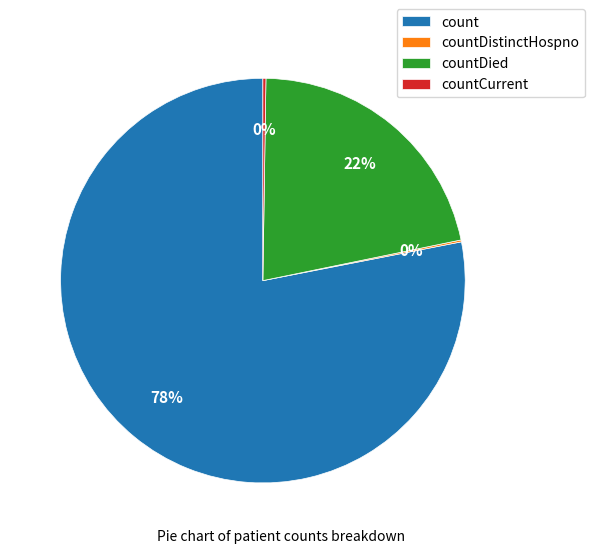

What is the largest slice in the pie chart?

count